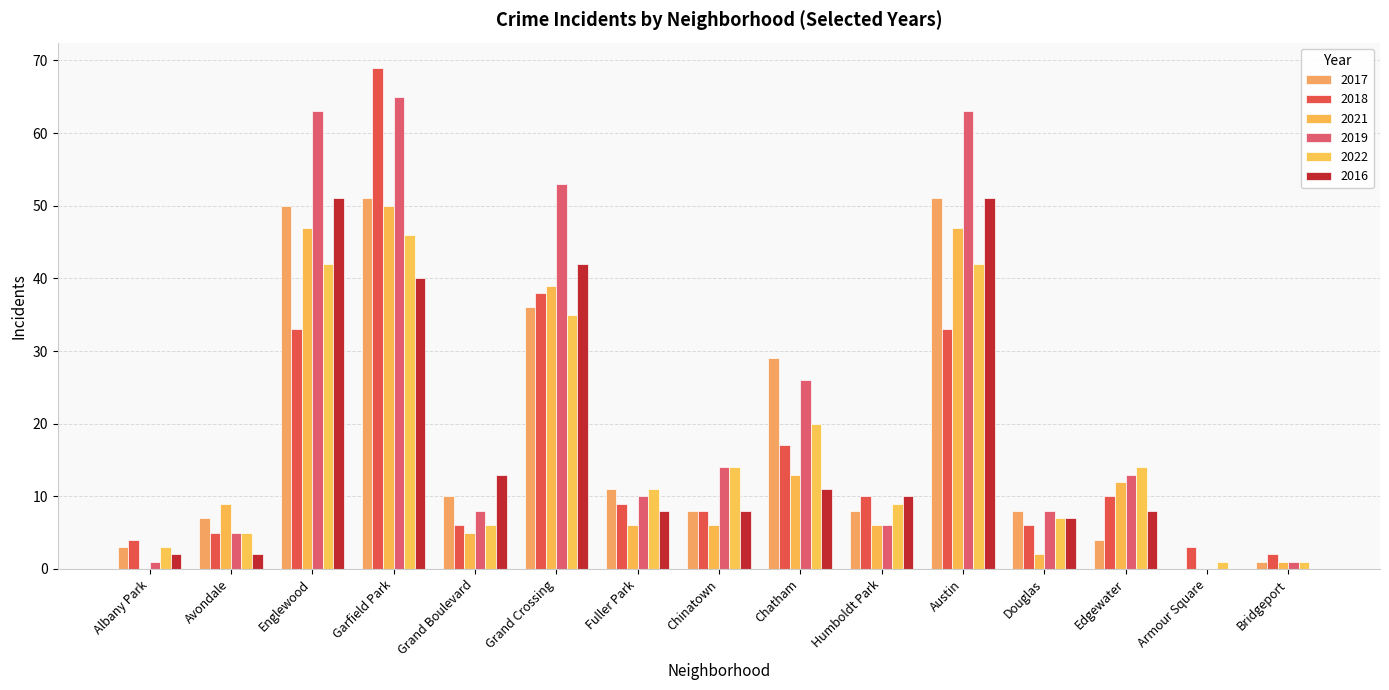

How many values in 2019 are above zero?

14